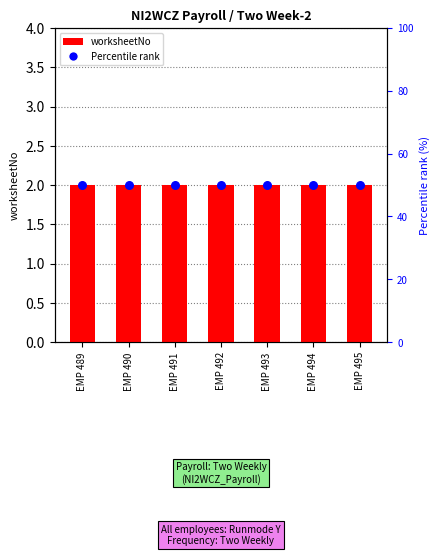

Is the value of Percentile rank at EMP 493 greater than the value of worksheetNo at EMP 494?

Yes